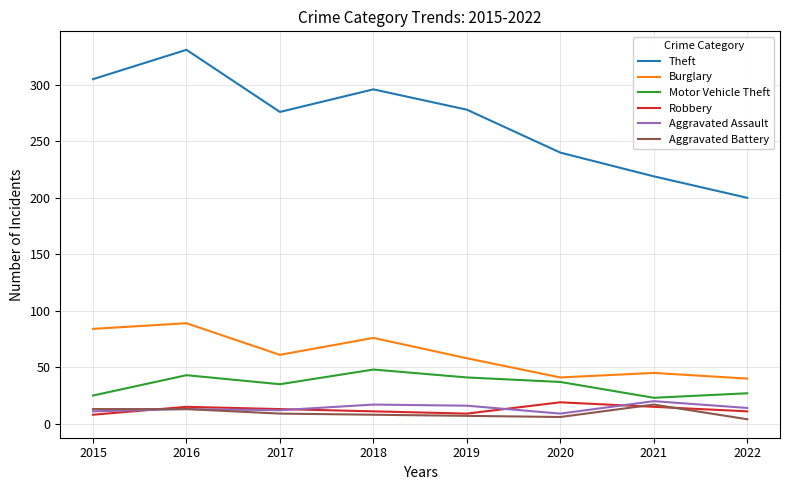

Which label corresponds to the largest value in the chart?

2016